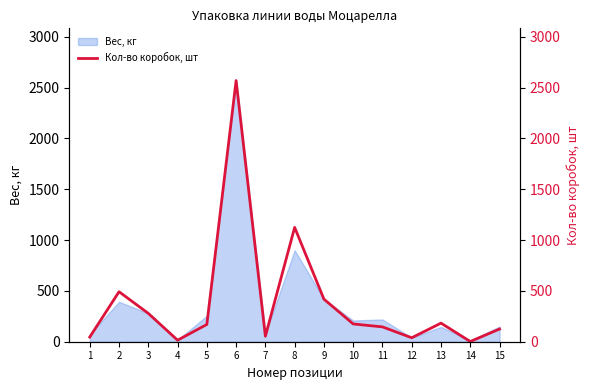

What is the change in value from 2 to 12?

-453